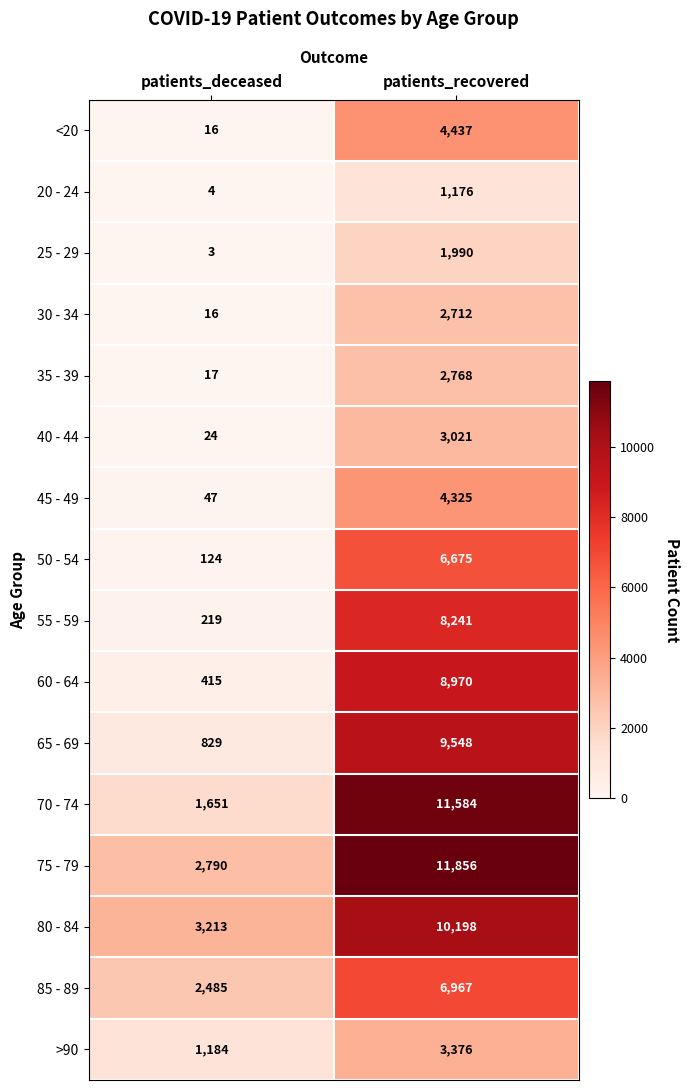

What is the total value across all series at patients_deceased?

13037